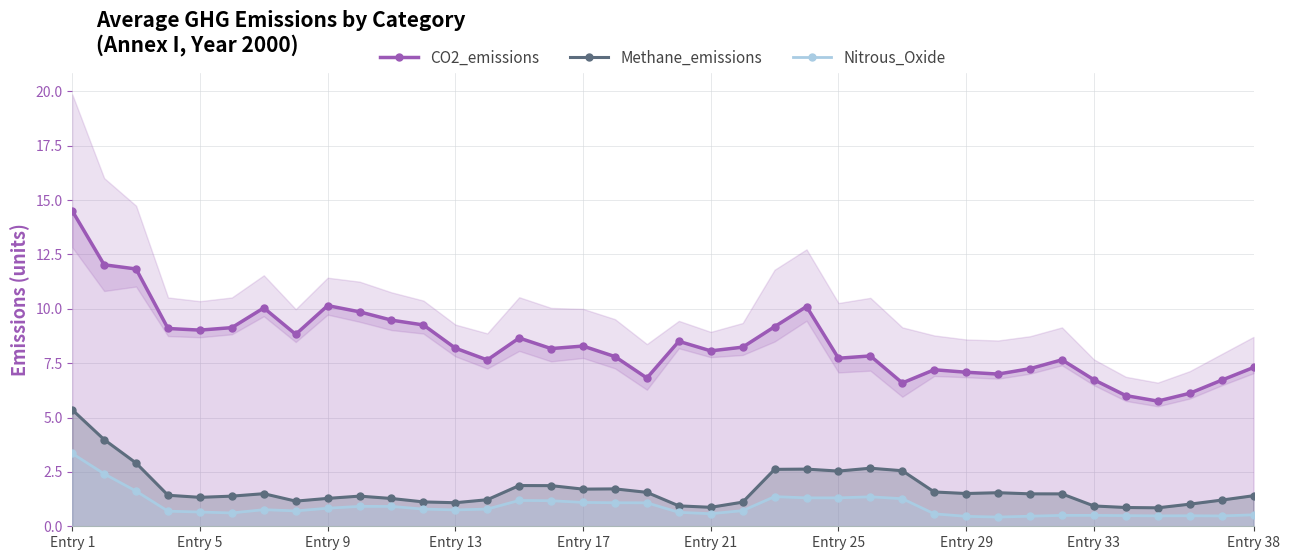

Reading left to right, transcribe all the data shown in this chart.

CO2_emissions: 14.5	12.0	11.8	9.1	9.0	9.1	10.0	8.8	10.1	9.9	9.5	9.3	8.2	7.6	8.7	8.2	8.3	7.8	6.8	8.5	8.1	8.2	9.2	10.1	7.7	7.8	6.6	7.2	7.1	7.0	7.2	7.7	6.7	6.0	5.8	6.1	6.7	7.3
Methane_emissions: 5.4	4.0	2.9	1.4	1.3	1.4	1.5	1.2	1.3	1.4	1.3	1.1	1.1	1.2	1.9	1.9	1.7	1.7	1.6	0.9	0.9	1.1	2.6	2.6	2.5	2.7	2.6	1.6	1.5	1.5	1.5	1.5	0.9	0.9	0.8	1.0	1.2	1.4
Nitrous_Oxide: 3.3	2.4	1.6	0.7	0.7	0.6	0.8	0.7	0.8	0.9	0.9	0.8	0.8	0.8	1.2	1.2	1.1	1.1	1.1	0.6	0.6	0.7	1.4	1.3	1.3	1.4	1.3	0.6	0.5	0.4	0.5	0.5	0.5	0.5	0.5	0.5	0.5	0.5